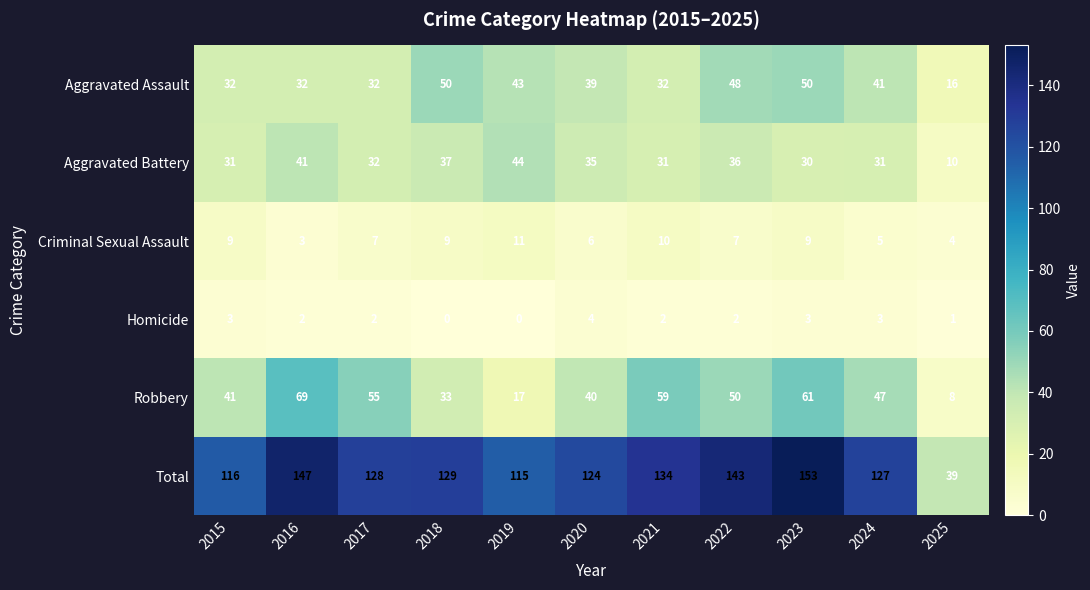

Where does the Aggravated Assault series first go above 39?

2018